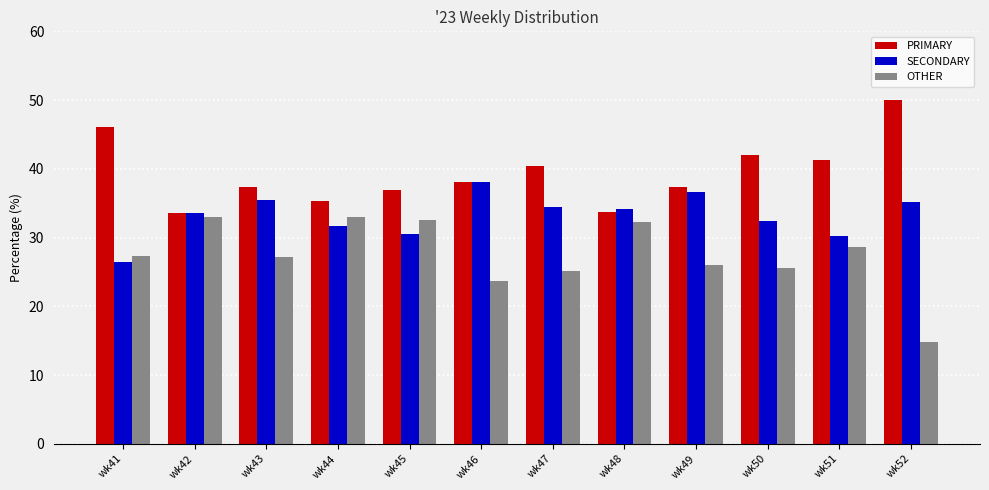

At how many categories does at least one series exceed 47?

1